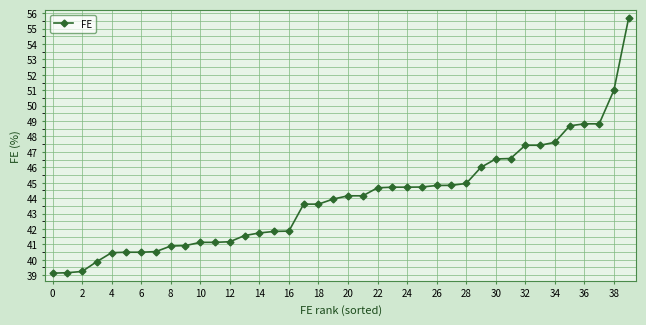

What is the value of the 37th point from the left?

48.8